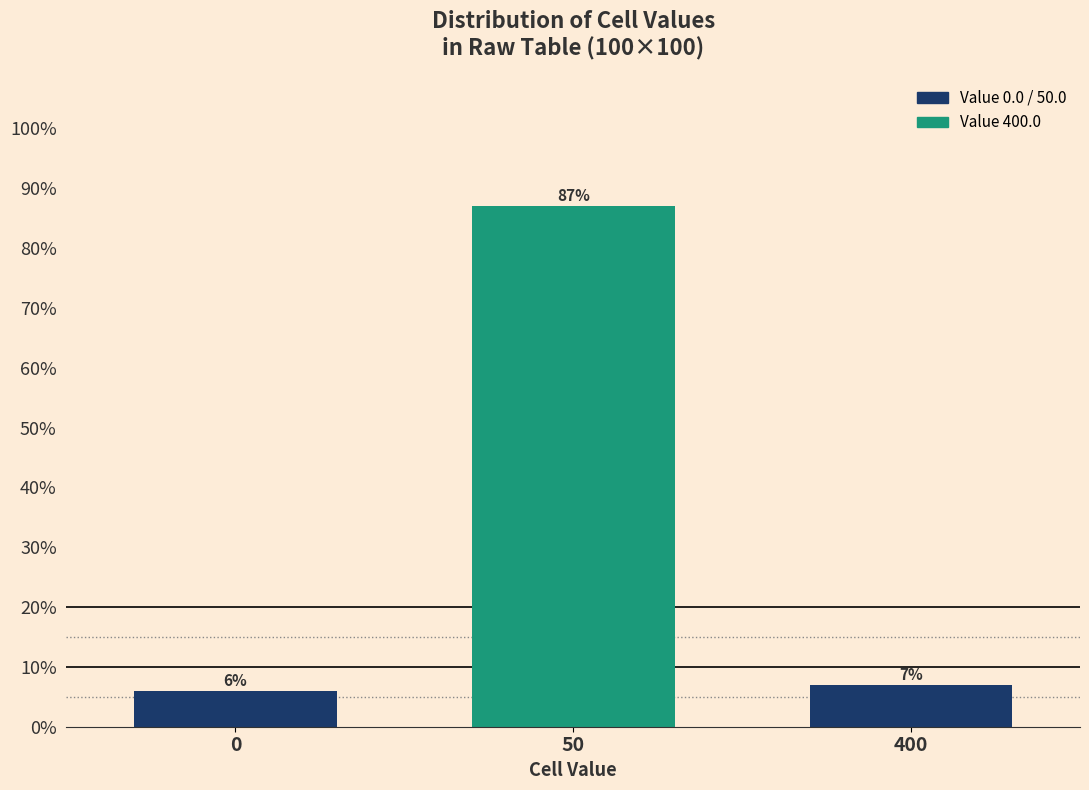

Reading left to right, extract all data points from this chart.

6.0	87.0	7.0